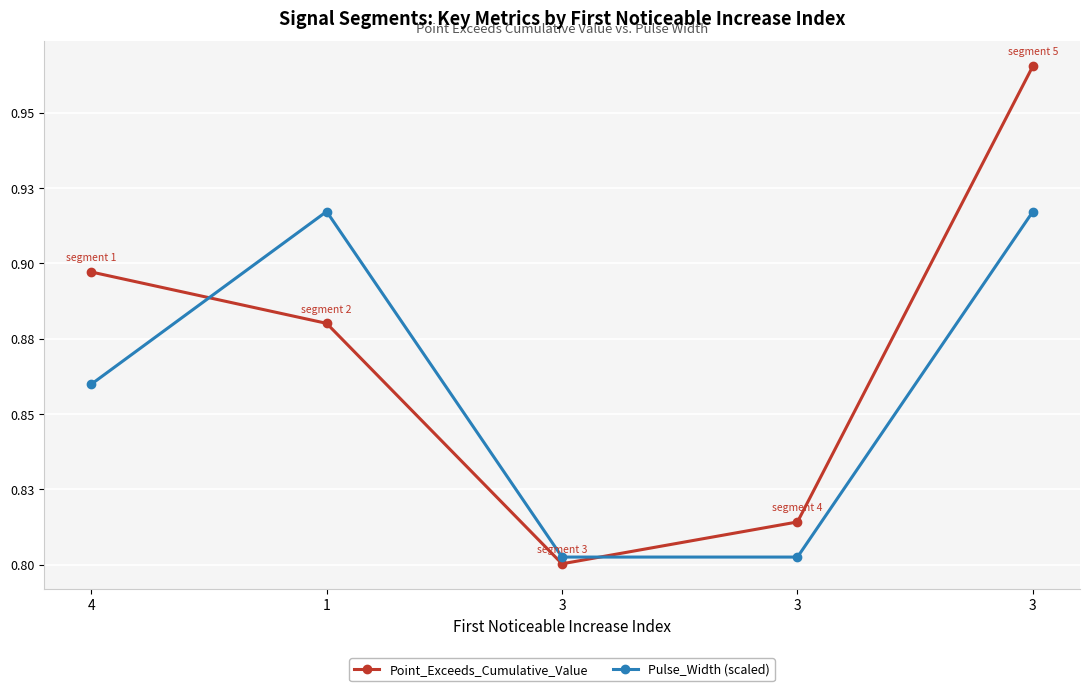

At 3, list the series in order from largest to smallest.

Pulse_Width (scaled), Point_Exceeds_Cumulative_Value